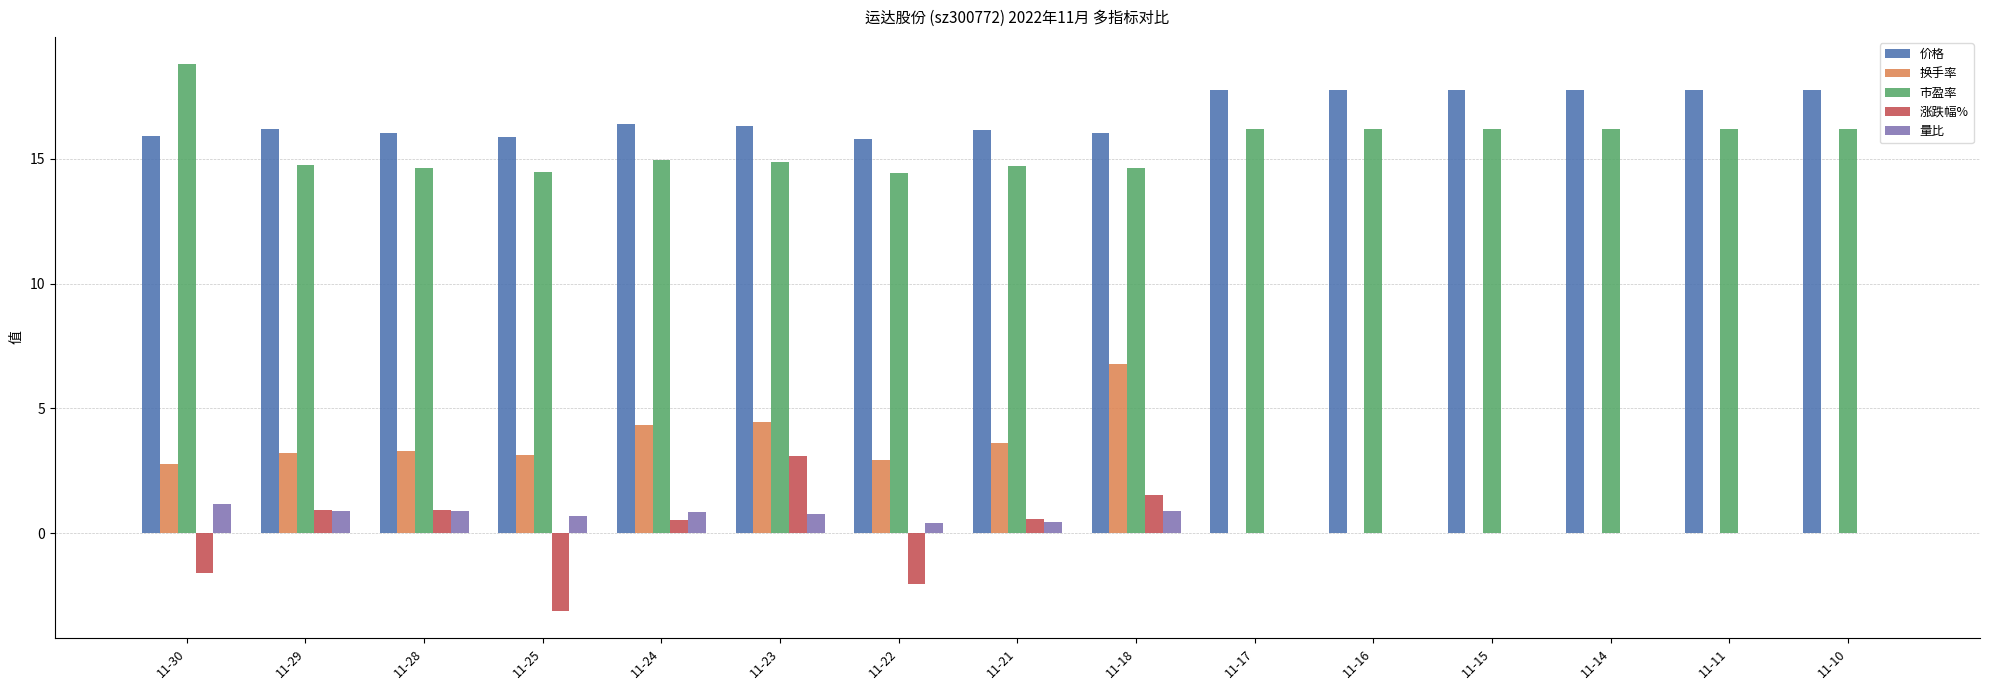

At which category does the chart reach its peak across all series?

11-30